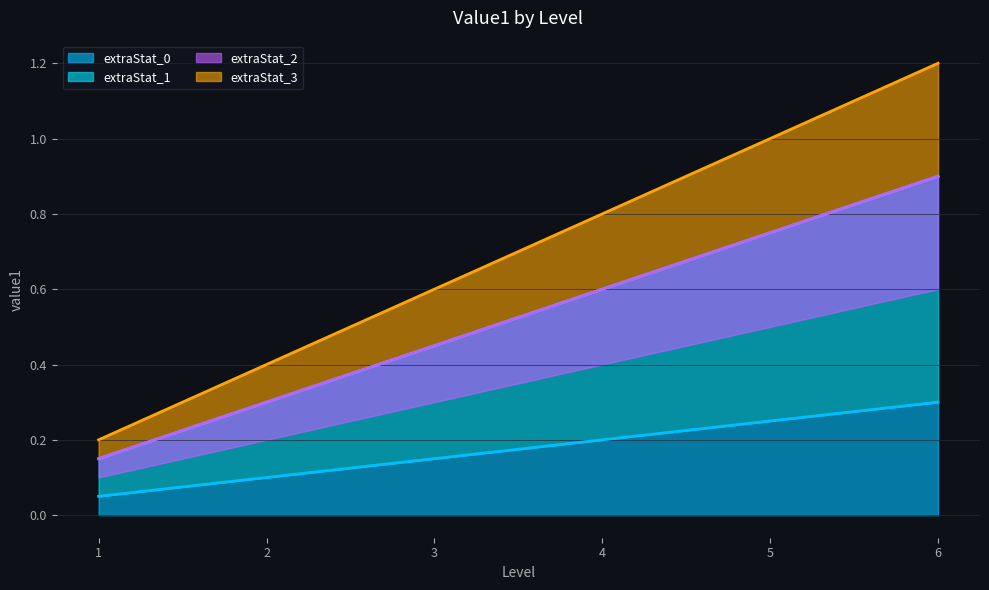

Which category has the highest value across all series?

6